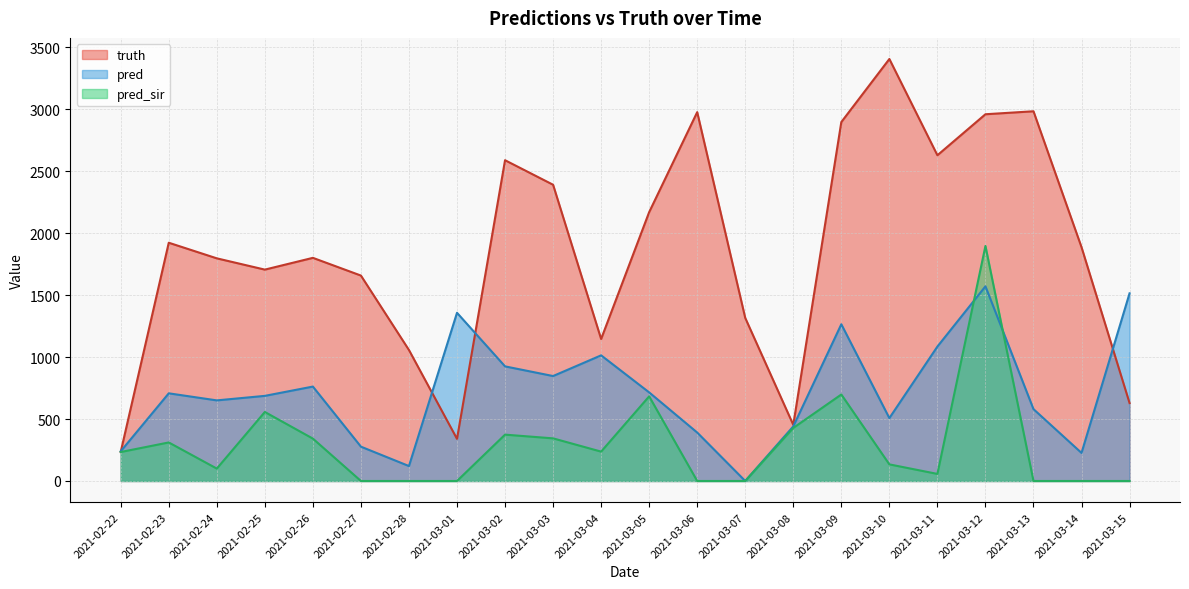

Rank the series by their average value, from highest to lowest.

truth, pred, pred_sir